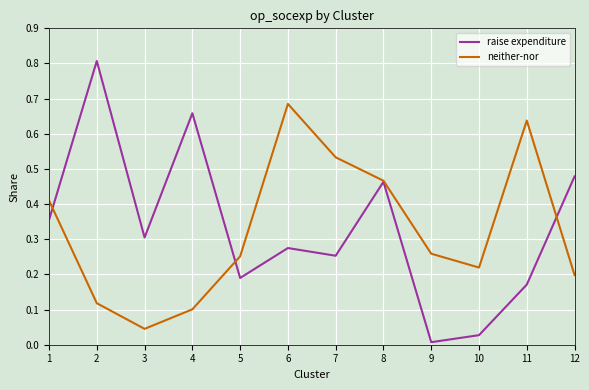

The raise expenditure series shows 0.3 at 3. True or false?

True